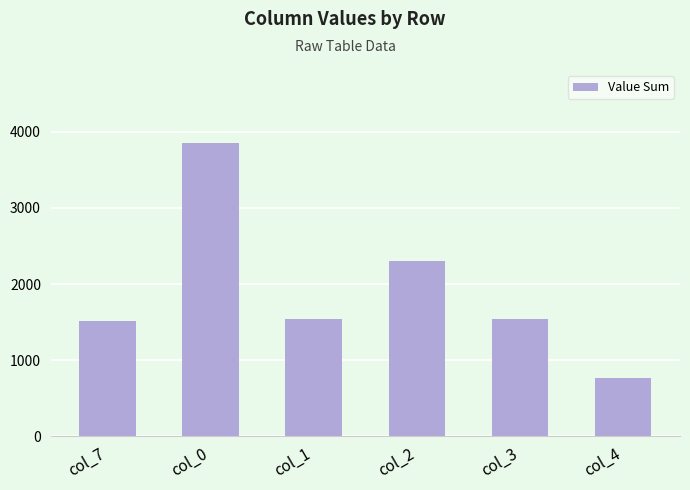

What is the approximate value at col_4?

770